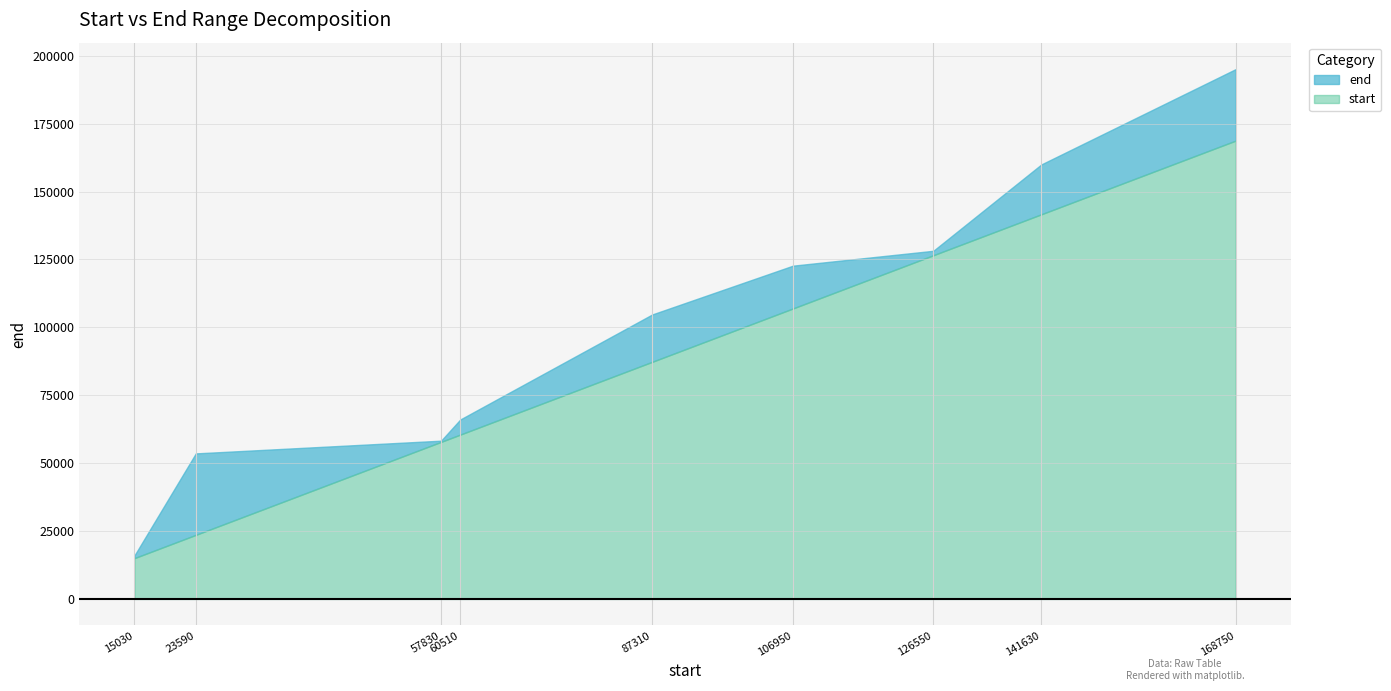

Between 23590 and 60510, which is larger?

60510